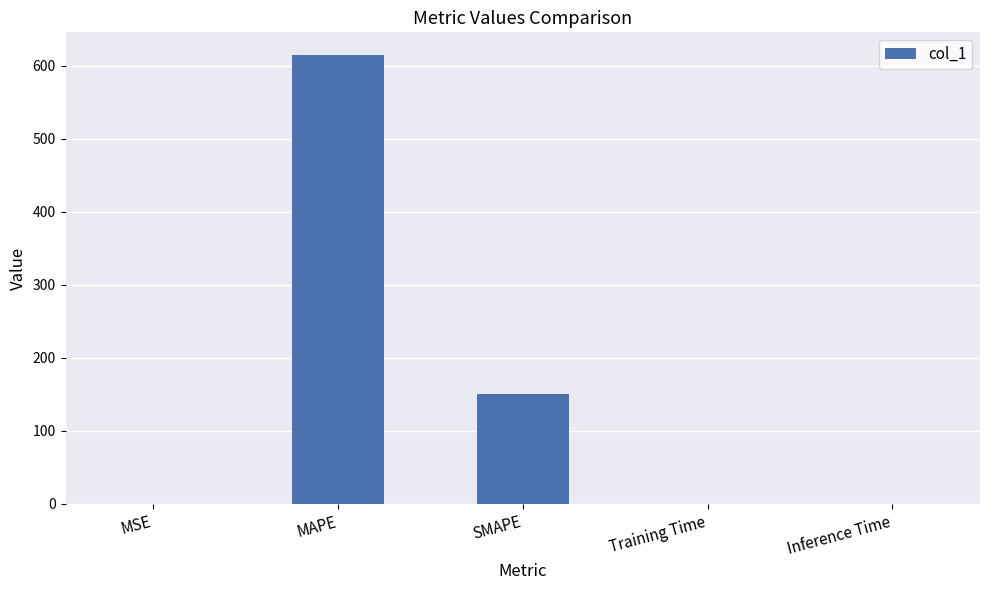

Which has a higher value, Inference Time or SMAPE?

SMAPE